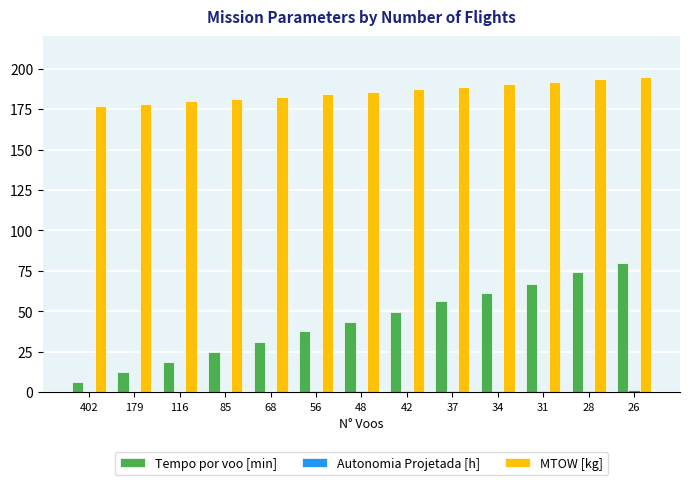

The Tempo por voo [min] series shows 12.6 at 179. True or false?

True